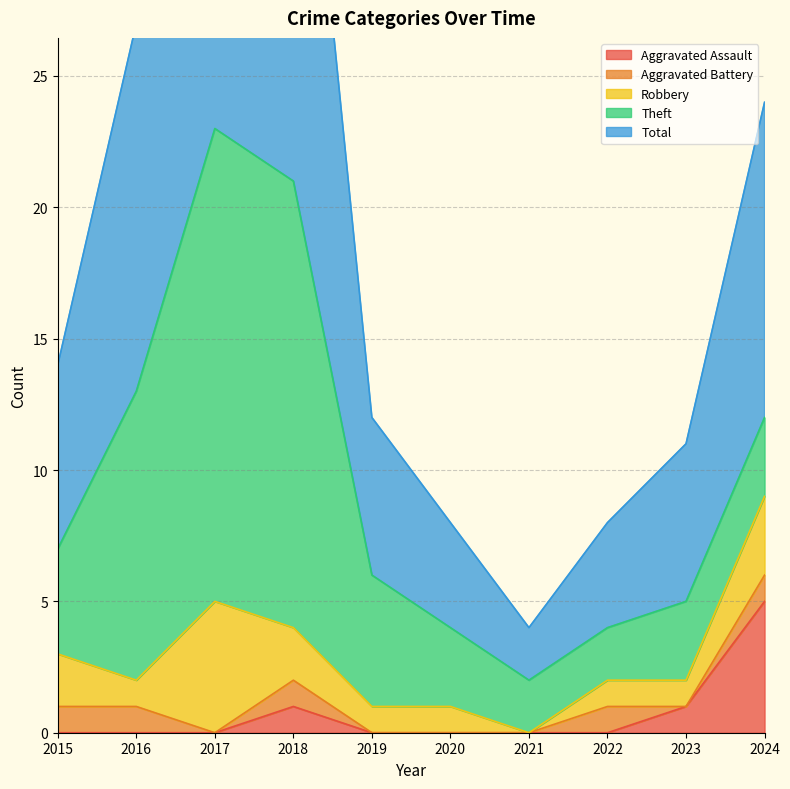

Is the value of Robbery at 2021 greater than the value of Aggravated Assault at 2022?

No